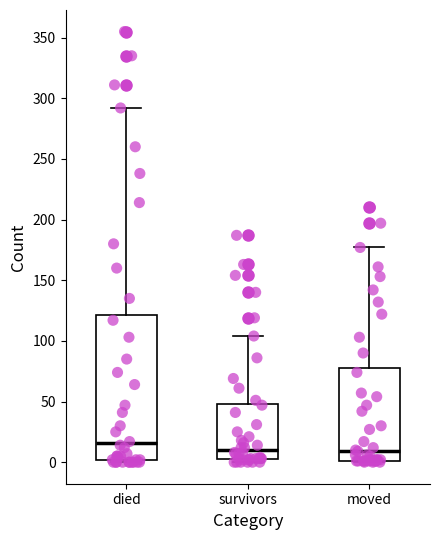

Which box is the tallest, from its lower edge to its upper edge?

died